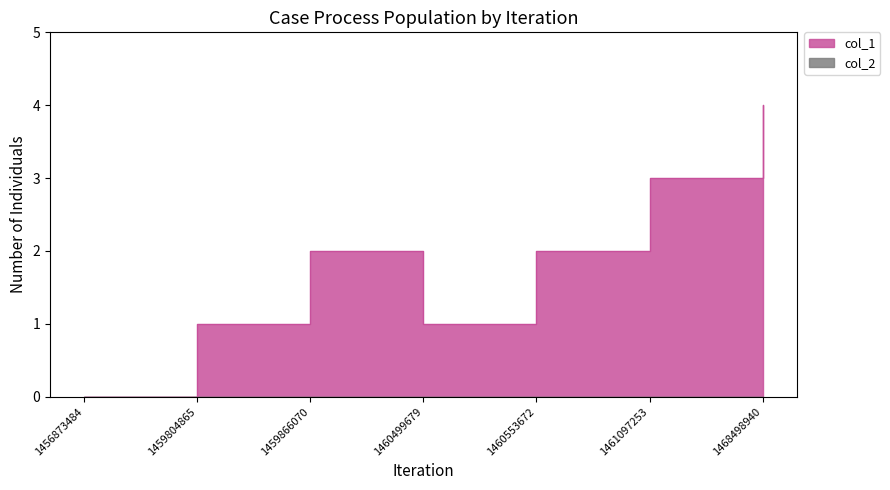

Between 1460553672 and 1460499679, which is larger?

1460553672